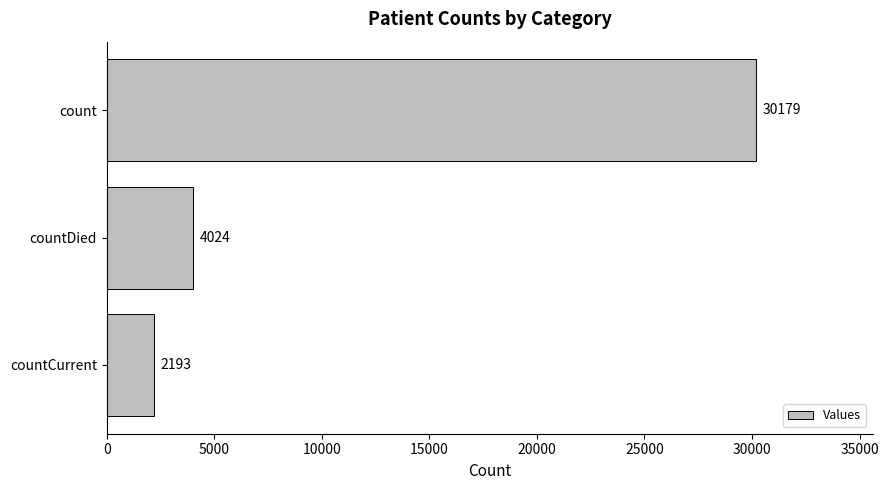

List the labels in order of value, smallest first.

countCurrent, countDied, count